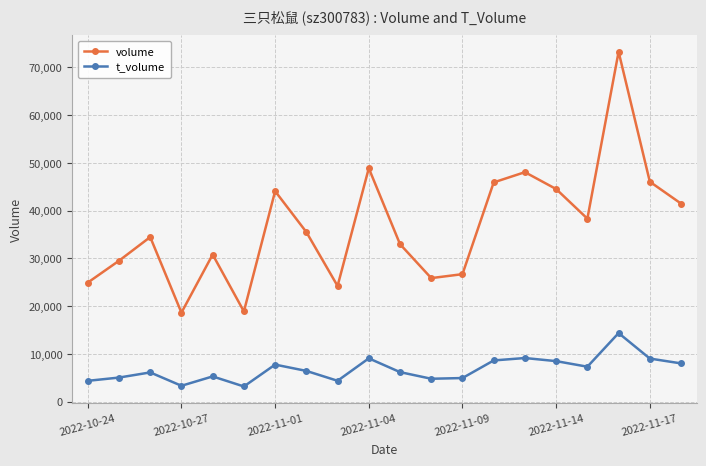

What is the lowest value of the t_volume series?

3187